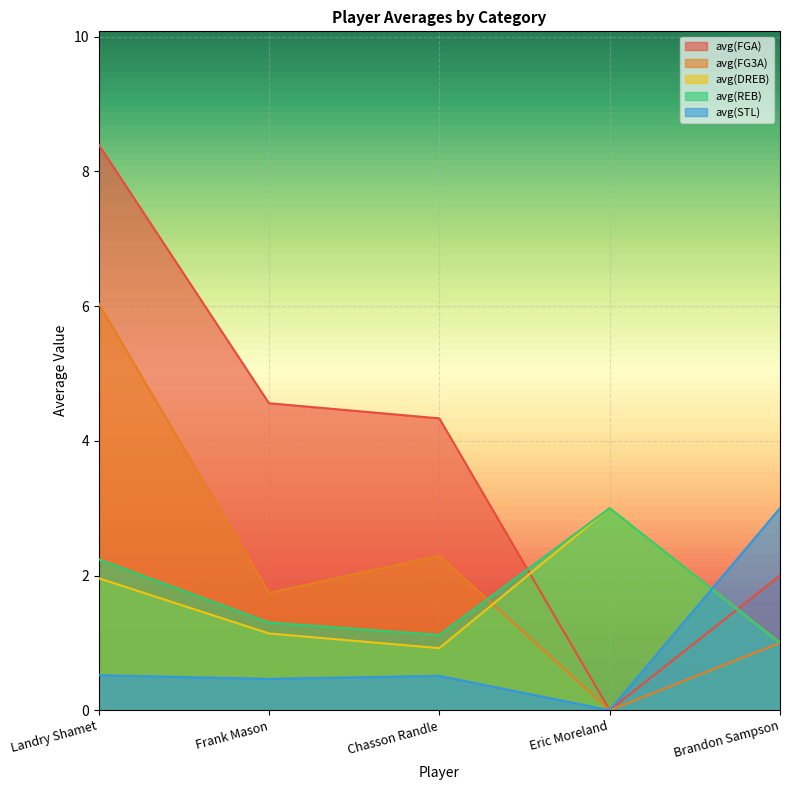

After their last crossing, which series has the higher values: avg(FGA) or avg(DREB)?

avg(FGA)